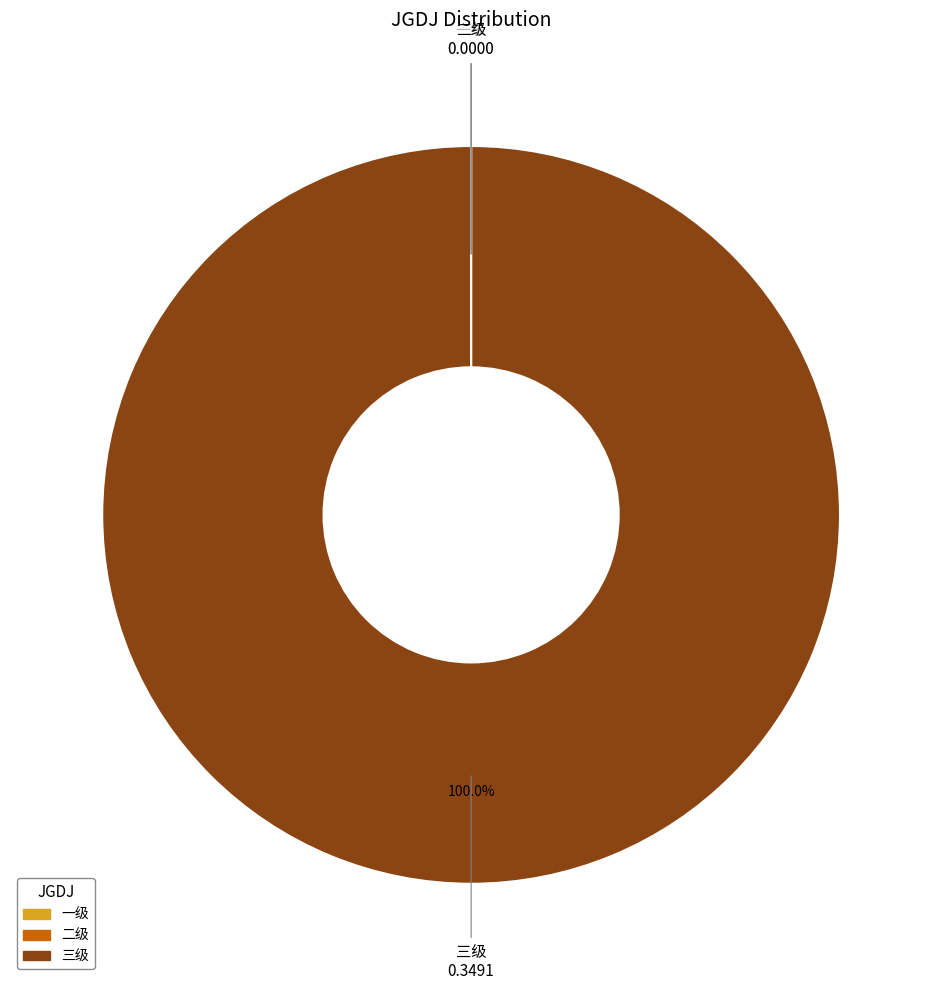

Is there any slice that represents more than half of the pie?

Yes